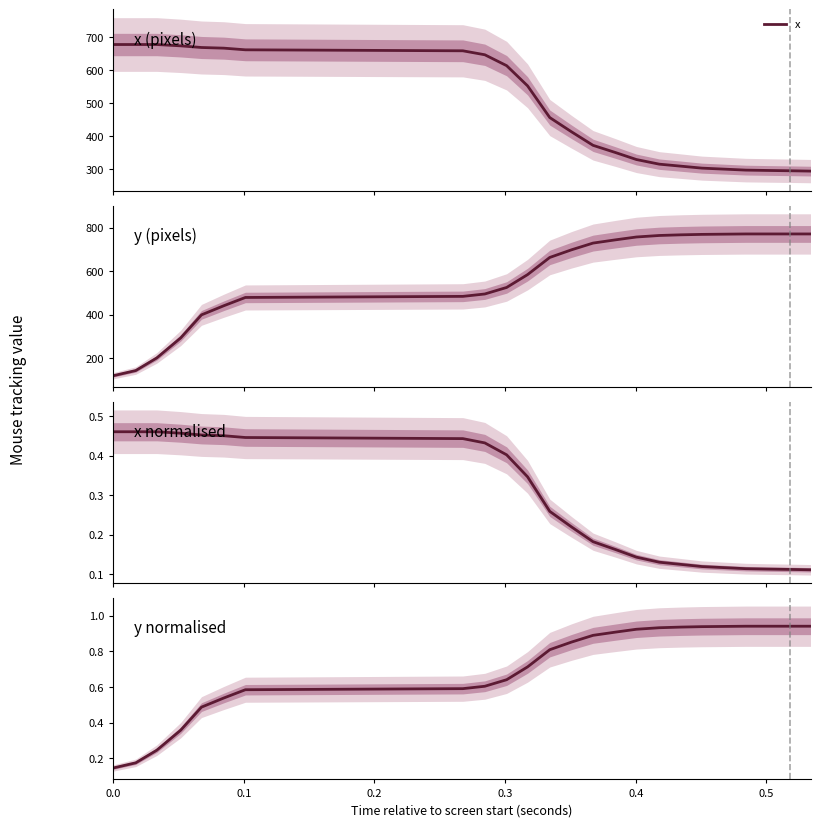

What is the value of the x_normalised point at the 16th from the left?

0.1